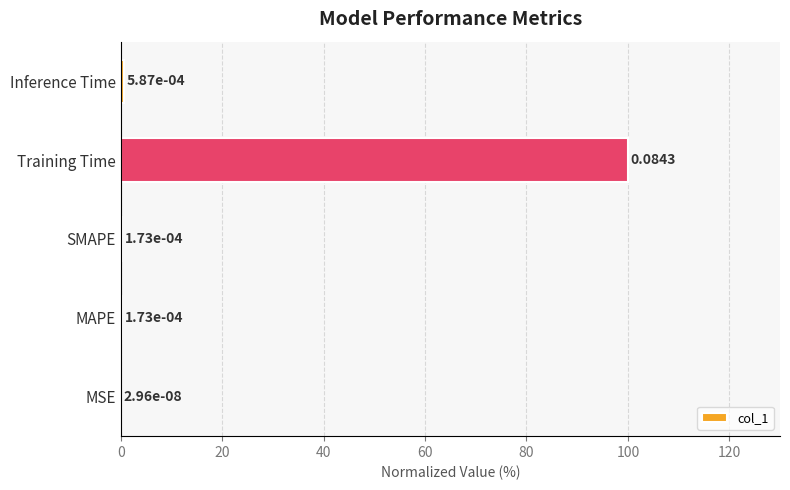

At which label is the value closest to 50?

Inference Time